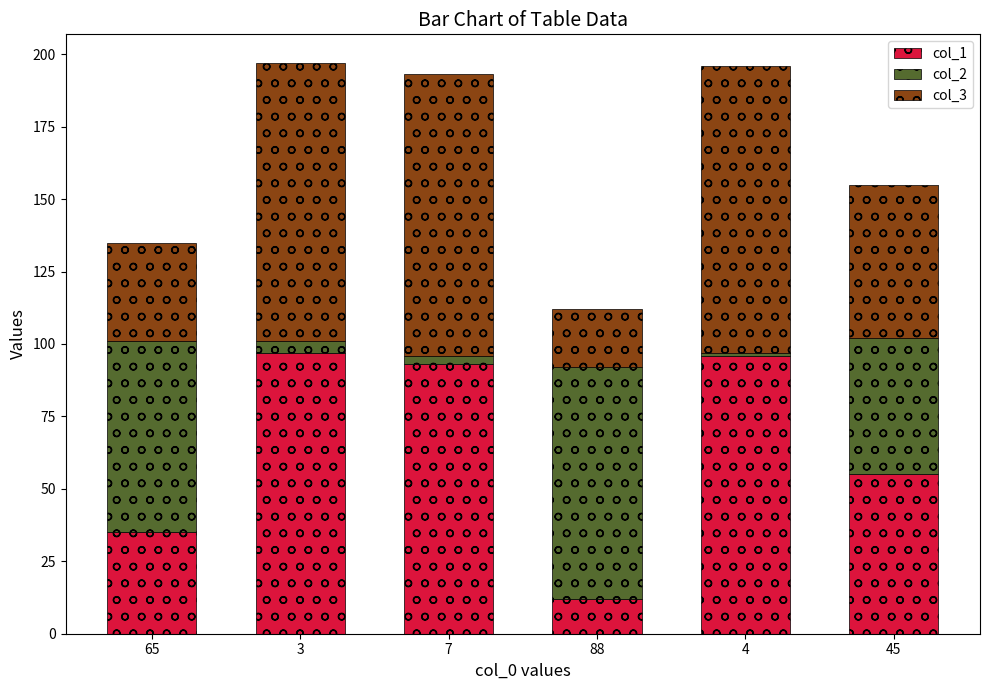

The value of col_1 at 65 is 62. True or false?

False